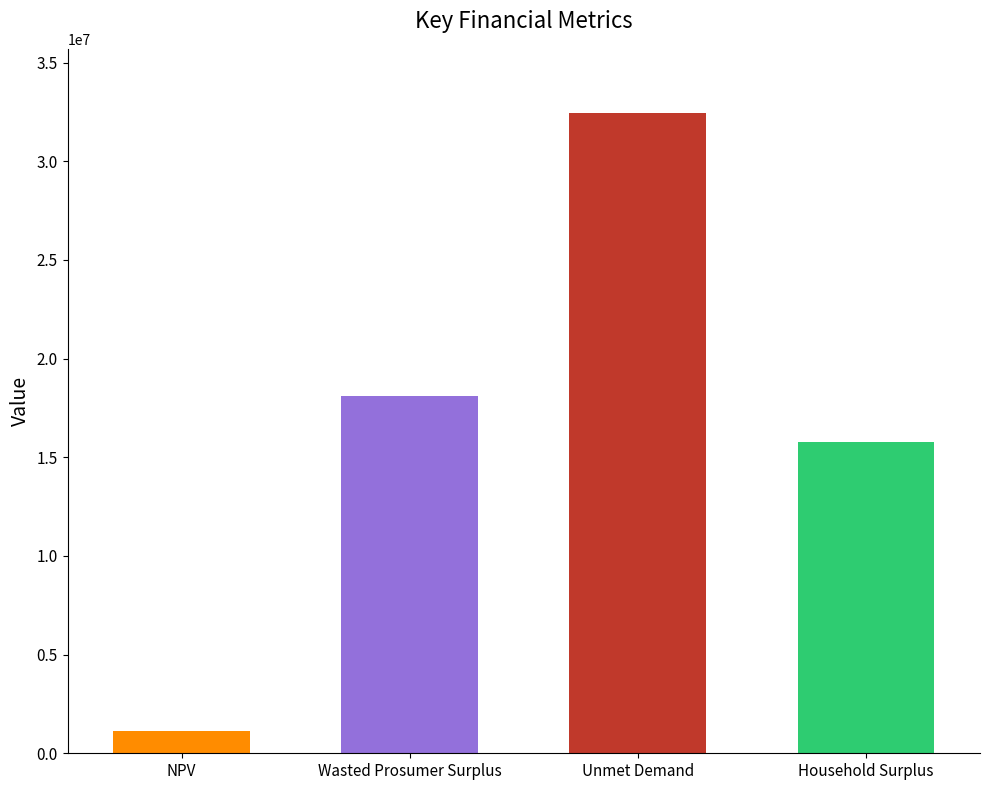

List the labels in order of value, smallest first.

NPV, Household Surplus, Wasted Prosumer Surplus, Unmet Demand